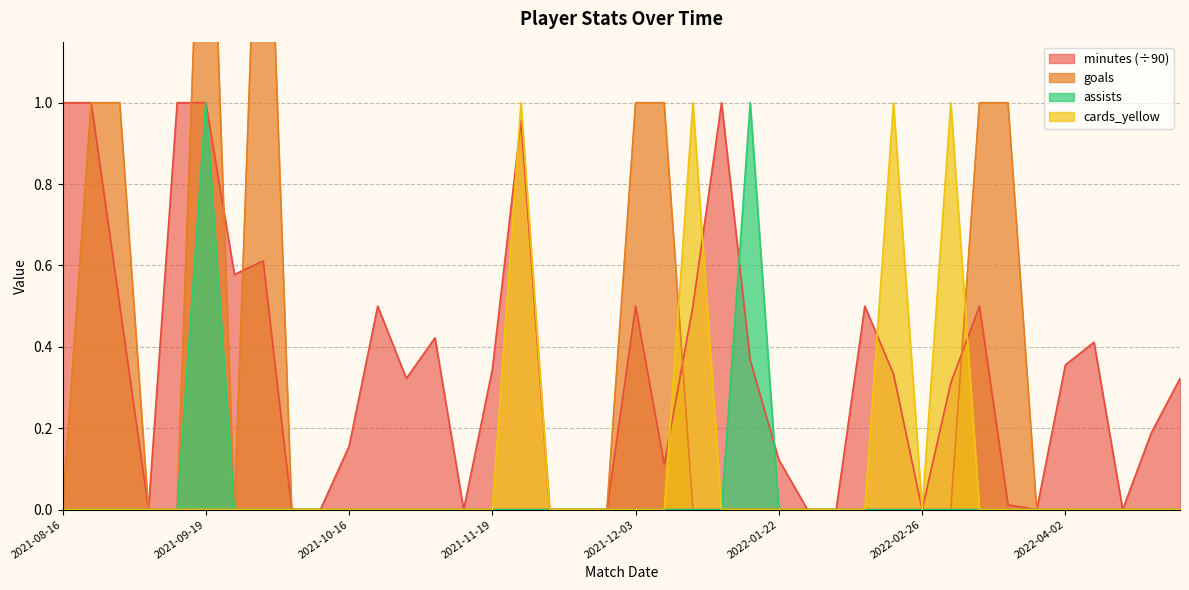

What are all the series names shown in the legend?

minutes, goals, assists, cards_yellow